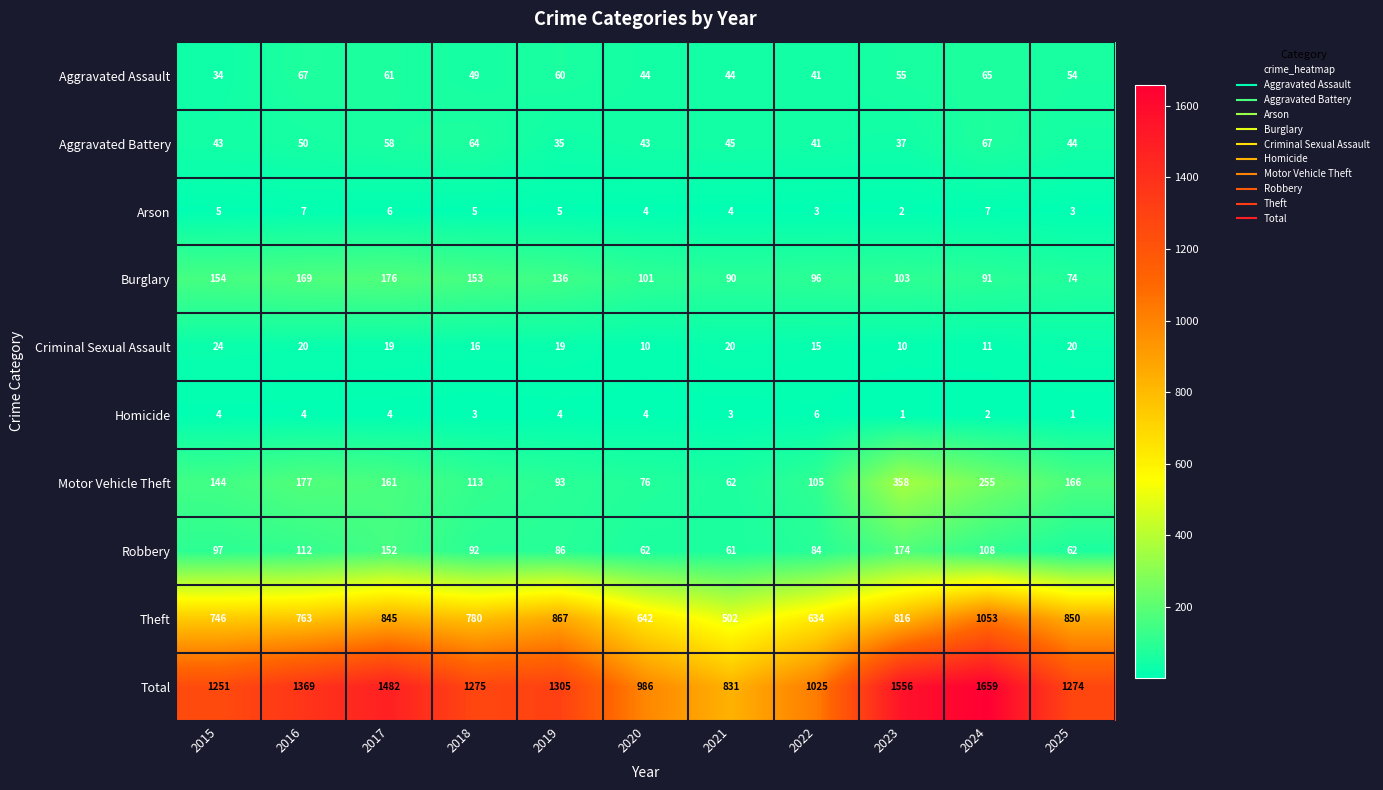

What is the difference between the Robbery values at 2023 and 2015?

77